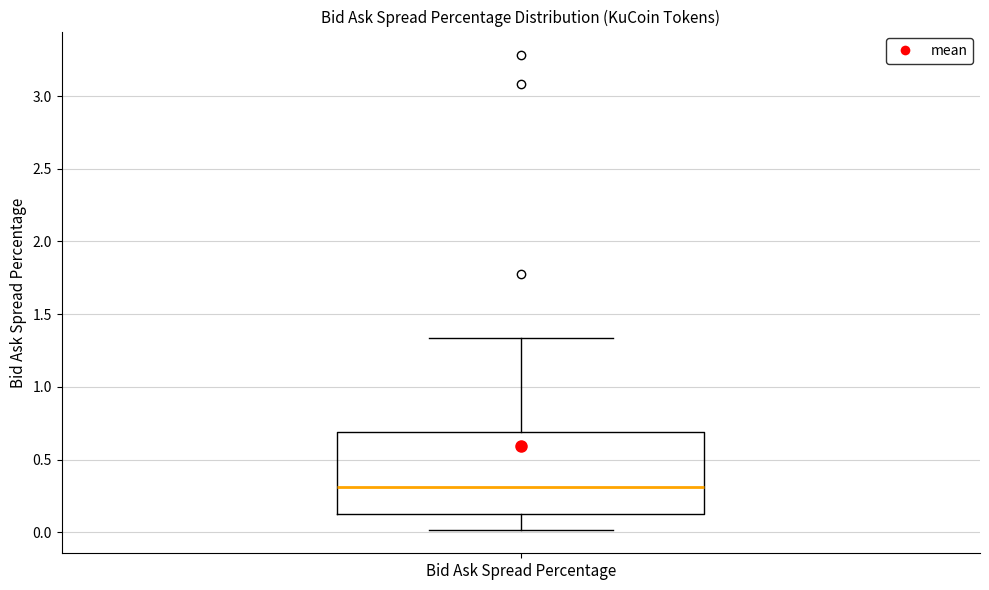

Where is the upper edge of the box for Bid Ask Spread Percentage on the y-axis? The values are not printed on the chart, so give them approximately, as read against the axis.

0.70